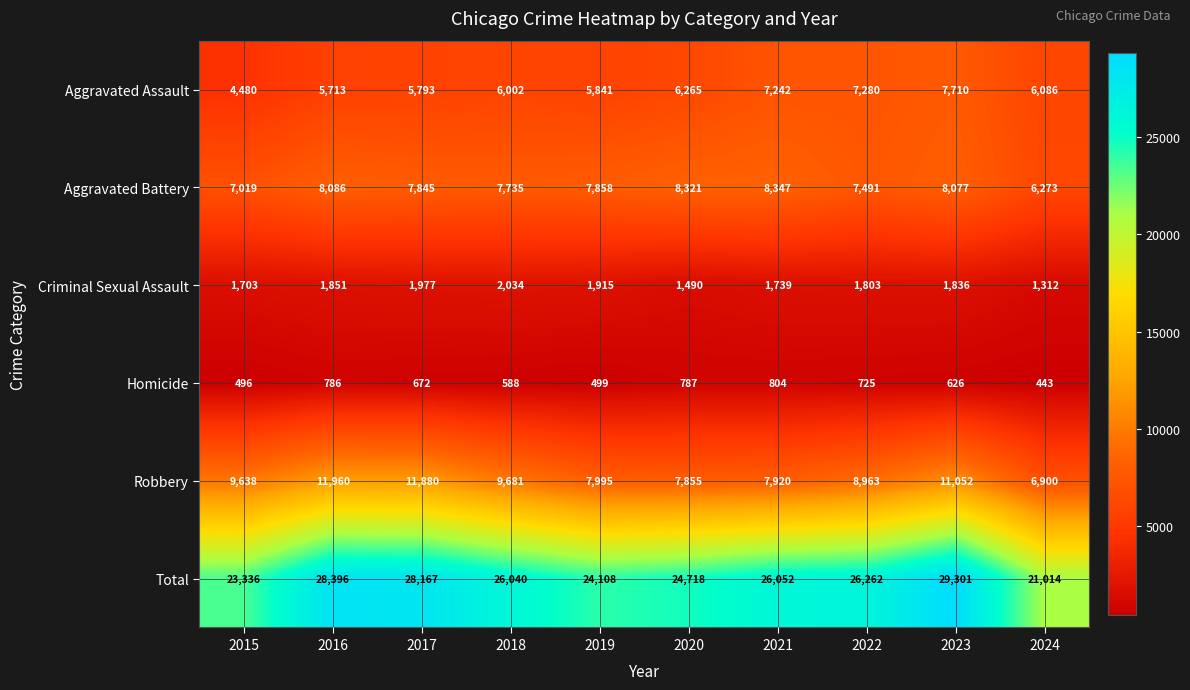

What is the average value of the Criminal Sexual Assault series?

1766